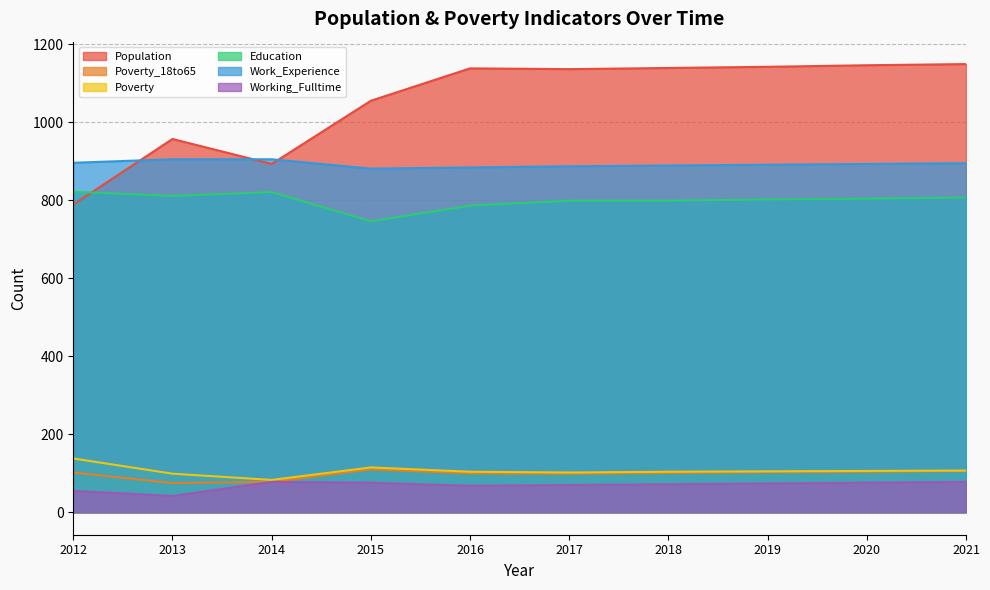

Rank the series at 2020 from highest to lowest value.

Population, Work_Experience, Education, Poverty, Poverty_18to65, Working_Fulltime